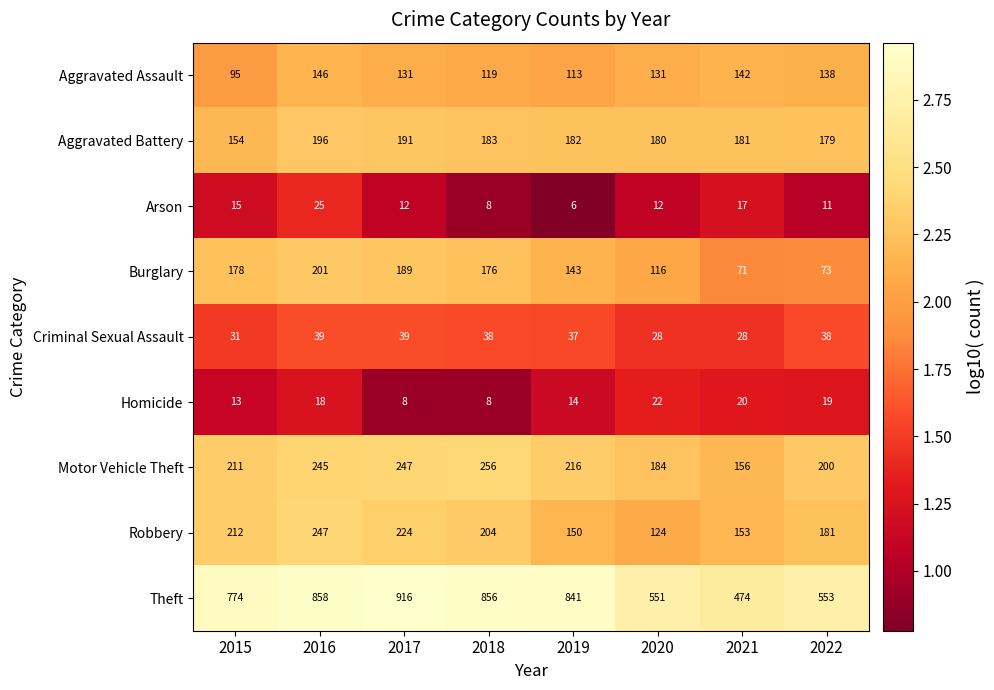

What is the total value across all series at 2019?

1702